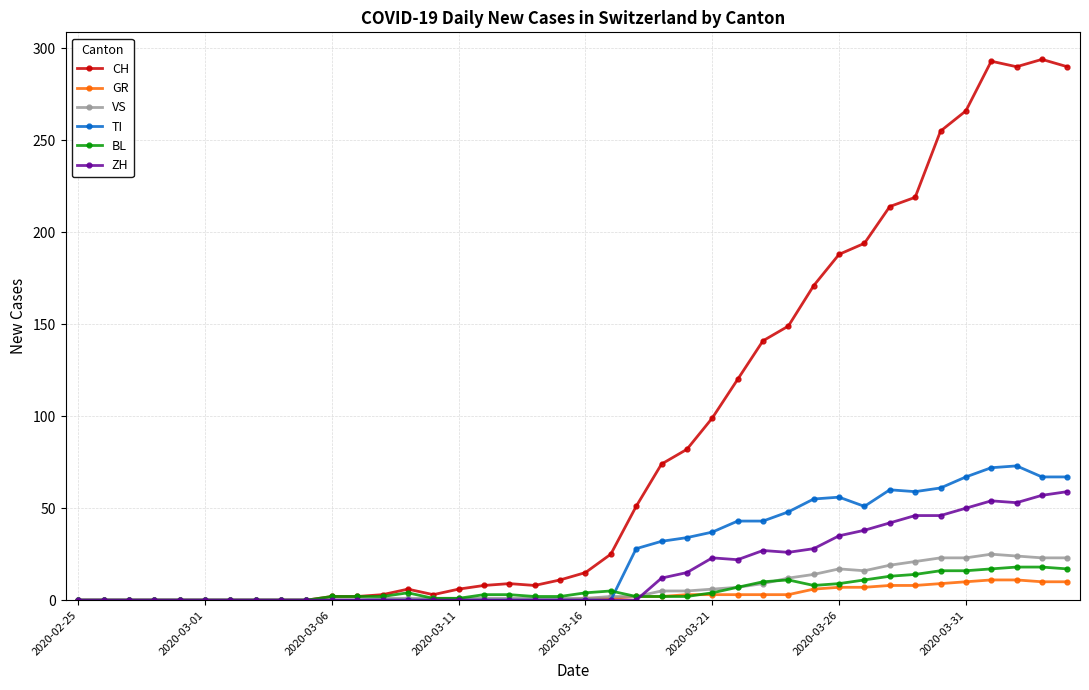

What is the greatest value displayed?

294